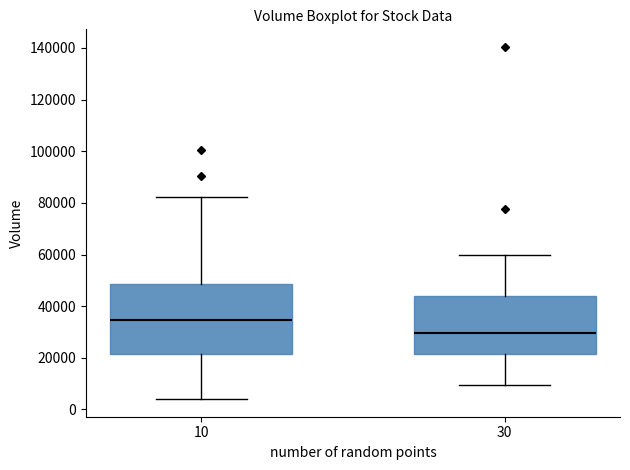

Comparing the boxes themselves (not the whiskers), which one is the tallest?

10